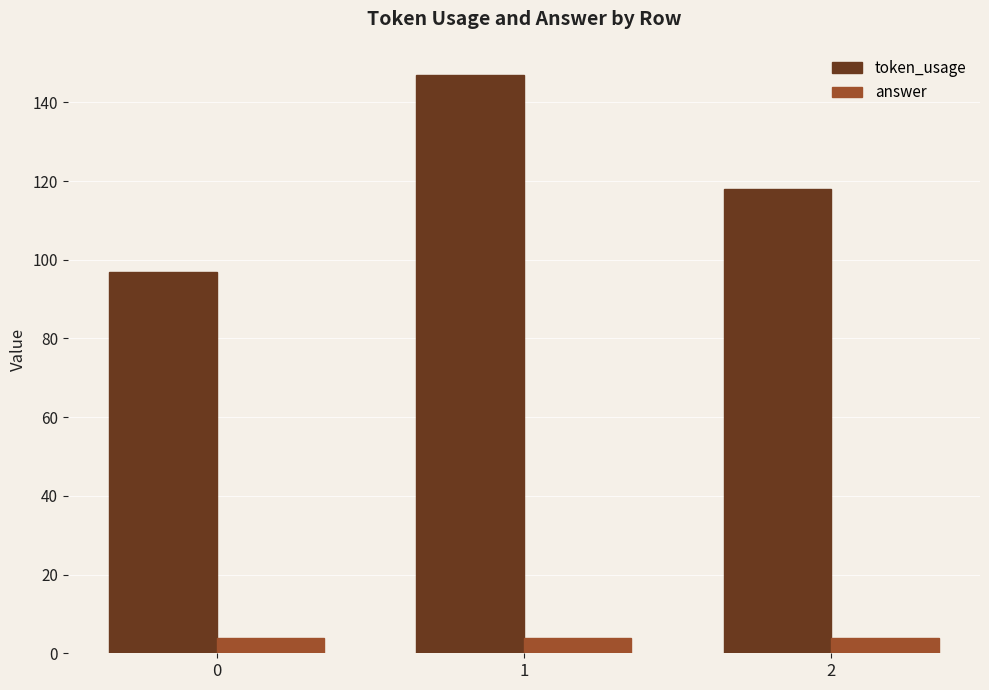

How many categories are shown in the chart?

3